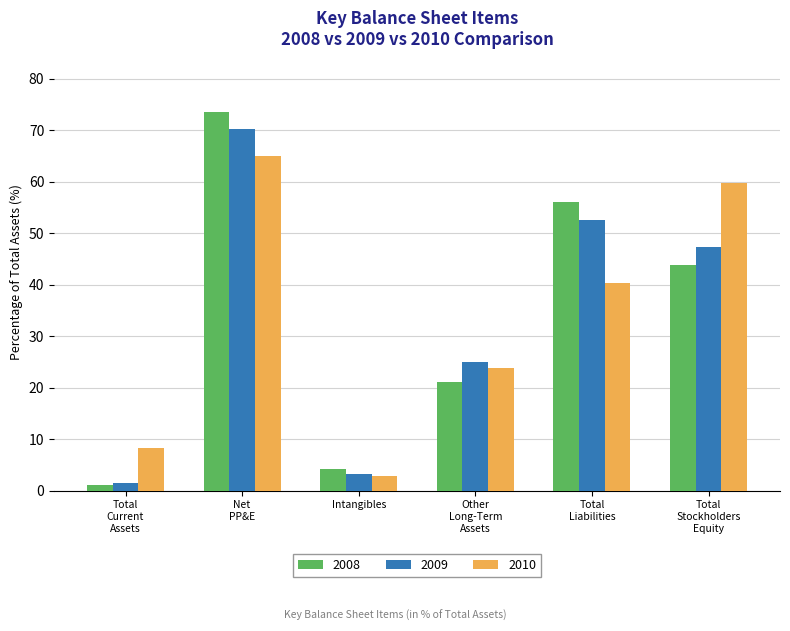

What is the value of the 2010 bar at the 1st from the left?

8.3